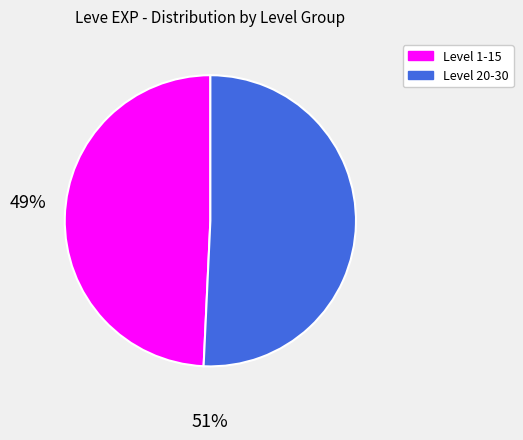

Is there any slice that represents more than half of the pie?

Yes